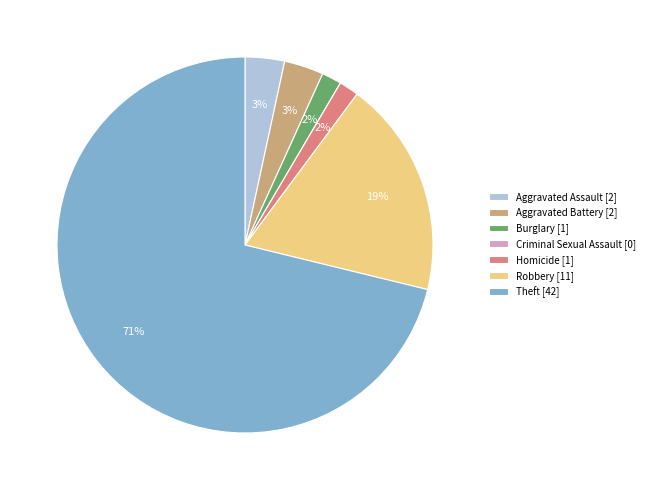

True or false: Robbery [11] accounts for 19% of the total.

True